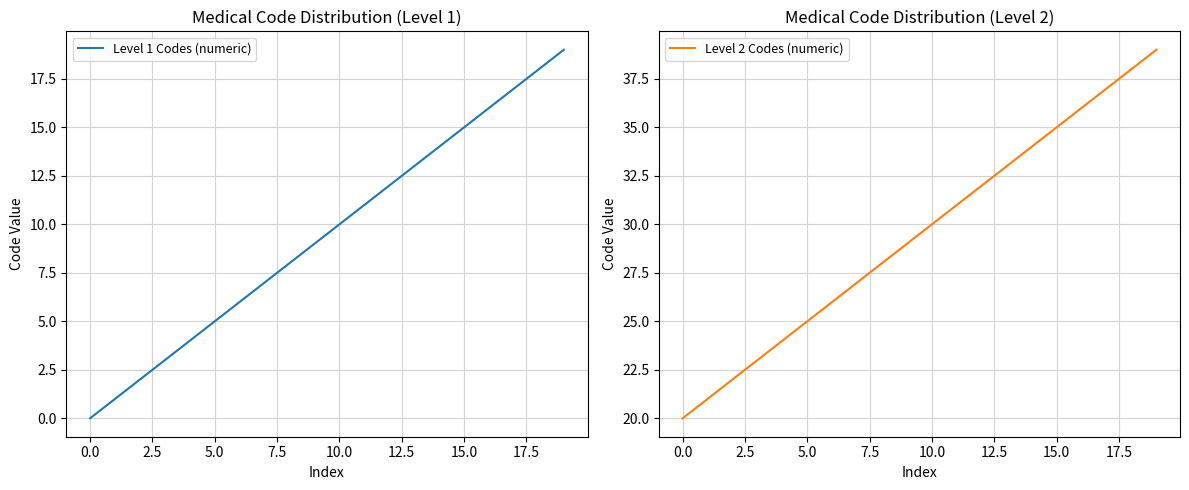

Which series changed the most between 10 and 17?

Level 1 Codes (numeric)